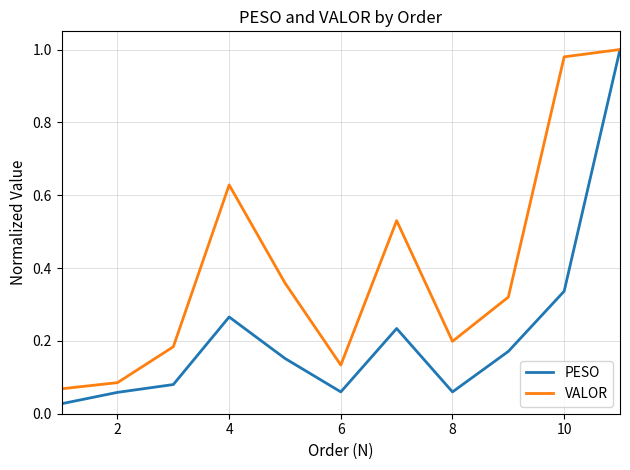

At how many categories does at least one series exceed 0?

11